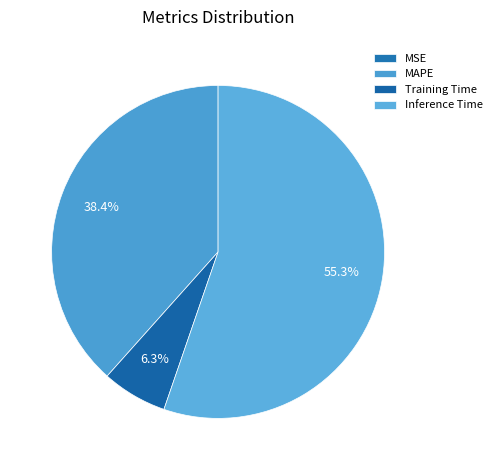

What portion of the pie excludes Training Time?

93.7%